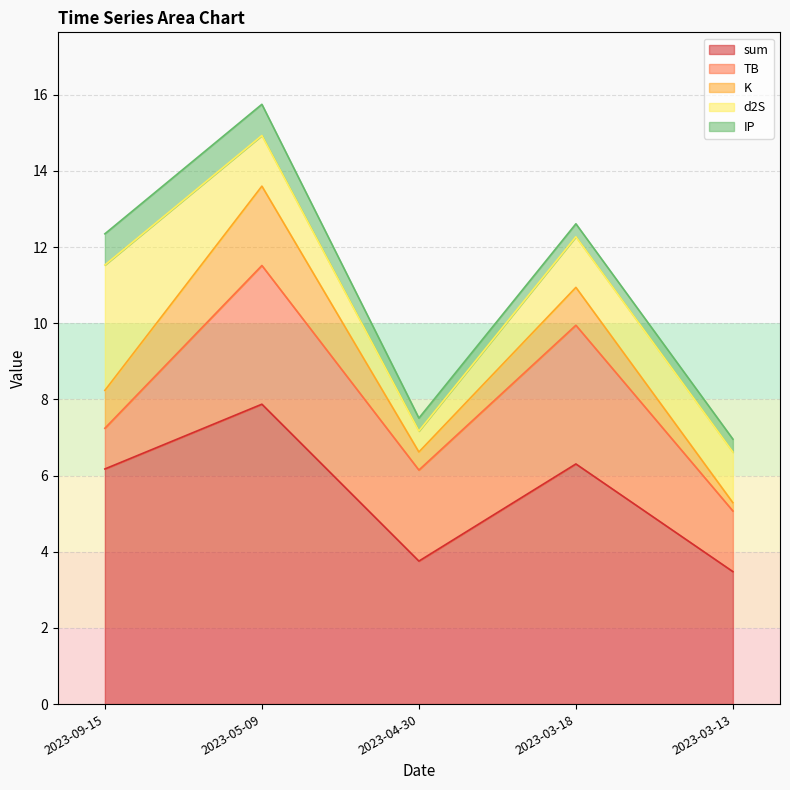

What position from the left is 2023-04-30?

3